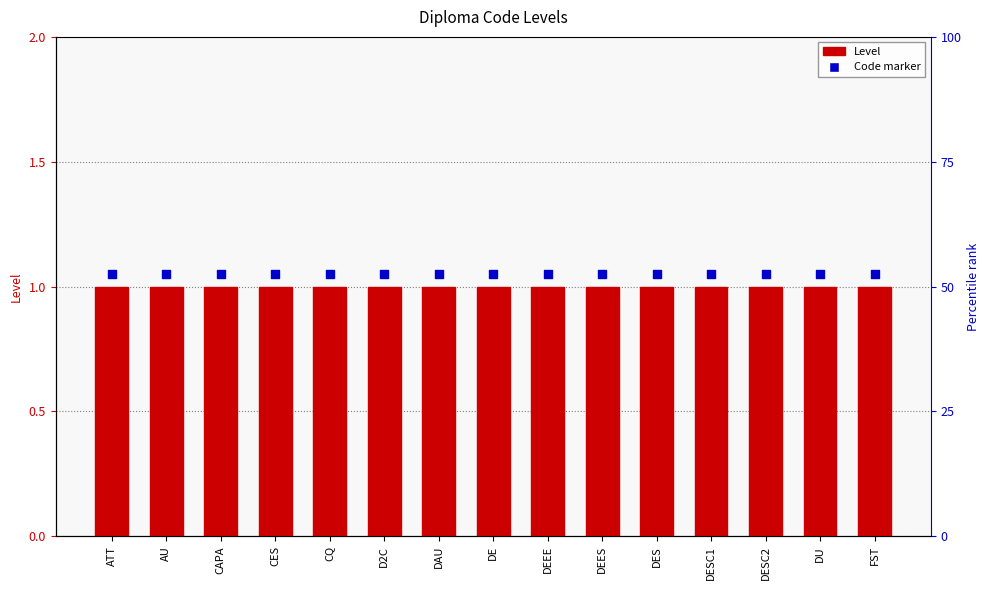

At which category is the sum across all series the highest?

ATT